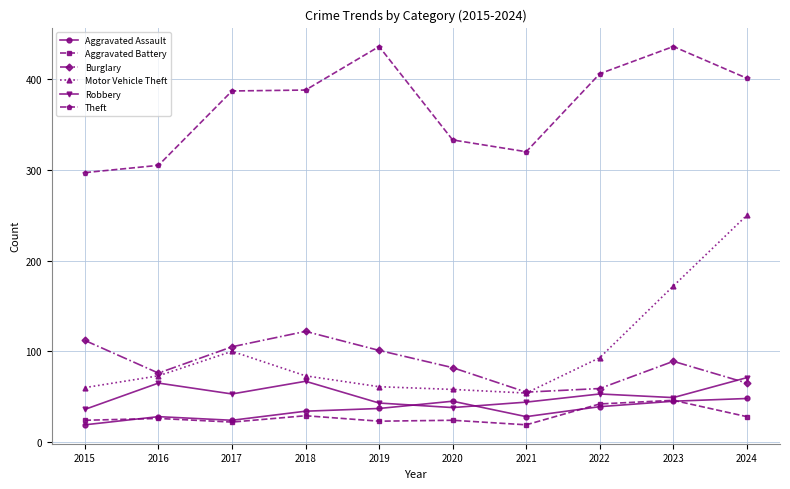

True or false: Robbery has more than 2 points higher than both neighbors.

True